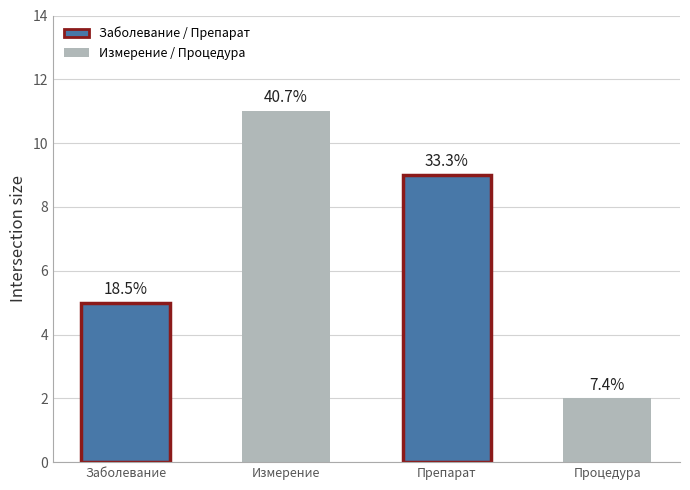

Which category has the lowest value across all series?

Процедура